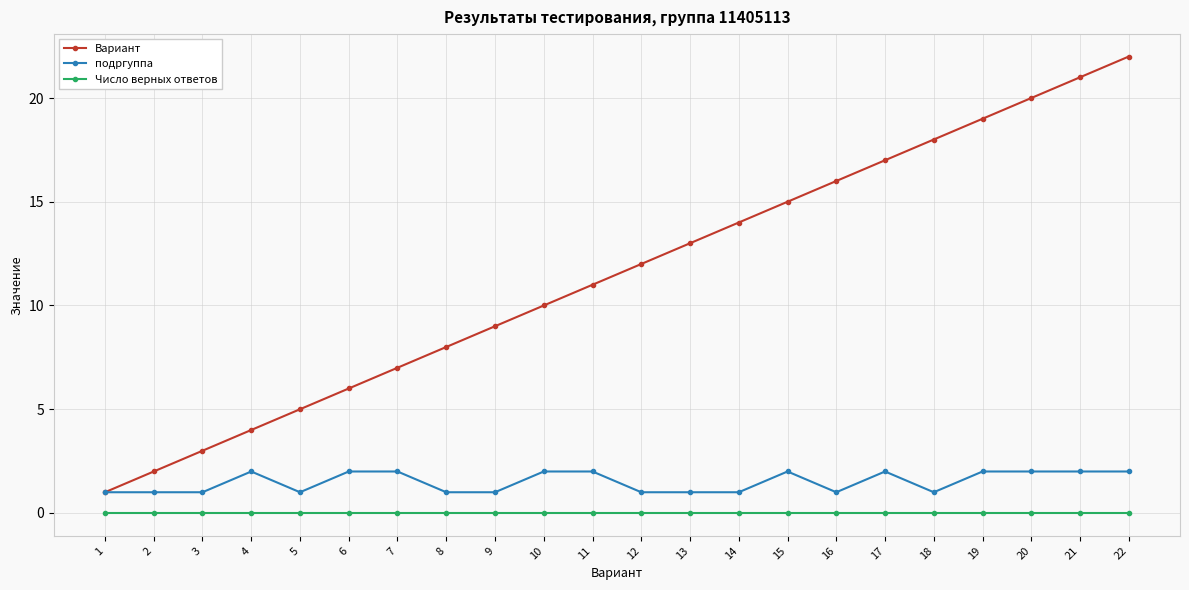

True or false: Вариант and Число верных ответов cross at least once.

False